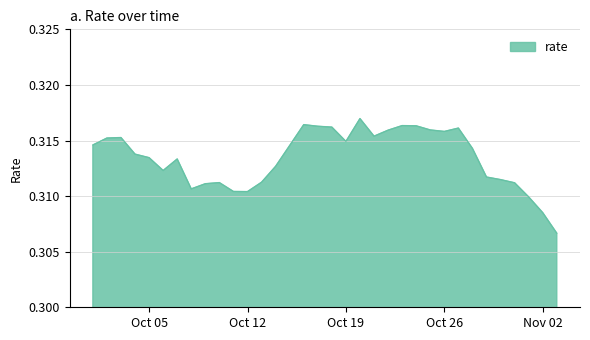

How many interior local valleys (lower than both neighbors) does the data have?

6